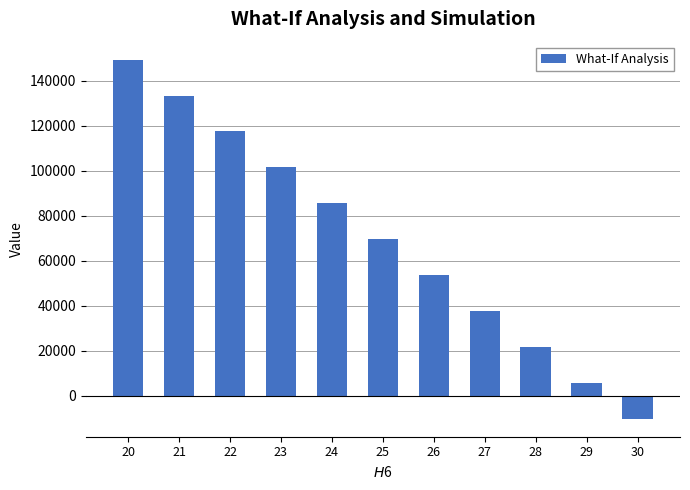

Rank the categories by value from lowest to highest.

30, 29, 28, 27, 26, 25, 24, 23, 22, 21, 20